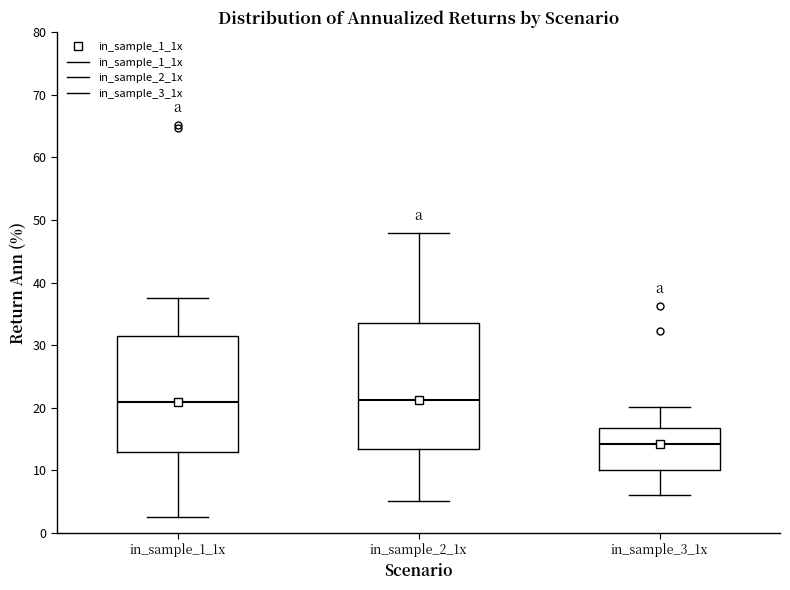

Reading left to right, transcribe this box plot: for each box, give where its median line is, the range the box spans, and where its two whiskers end, as read against the y-axis. The values are not printed on the chart, so give them approximately, as read against the axis.

in_sample_1_1x: median 21, box 13 to 31, whiskers 3 to 38
in_sample_2_1x: median 21, box 13 to 34, whiskers 5 to 48
in_sample_3_1x: median 14, box 10 to 17, whiskers 6 to 20